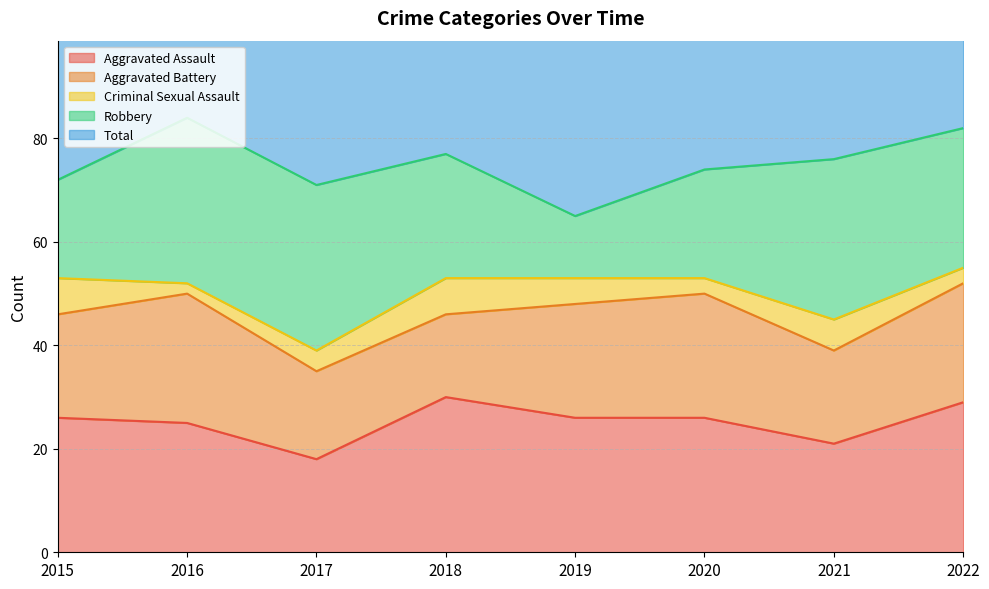

What is the maximum value shown in the chart?

86